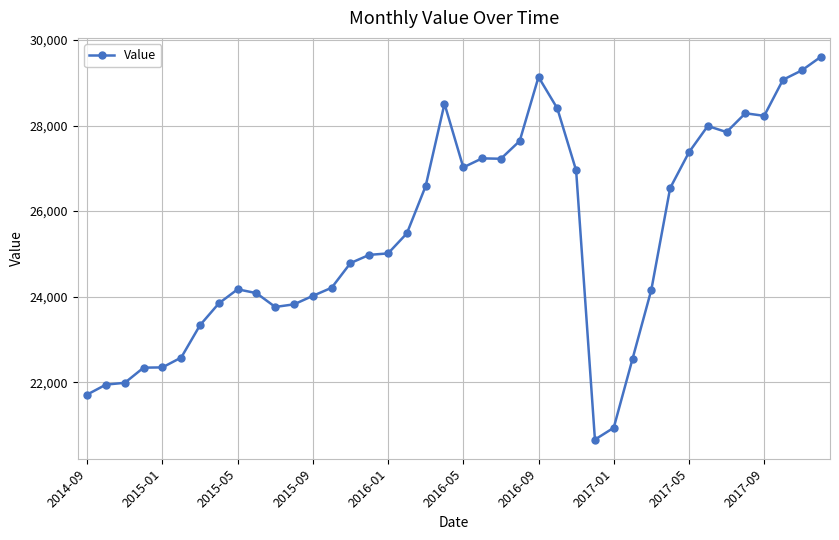

What is the difference between the maximum and minimum values?

8942.9